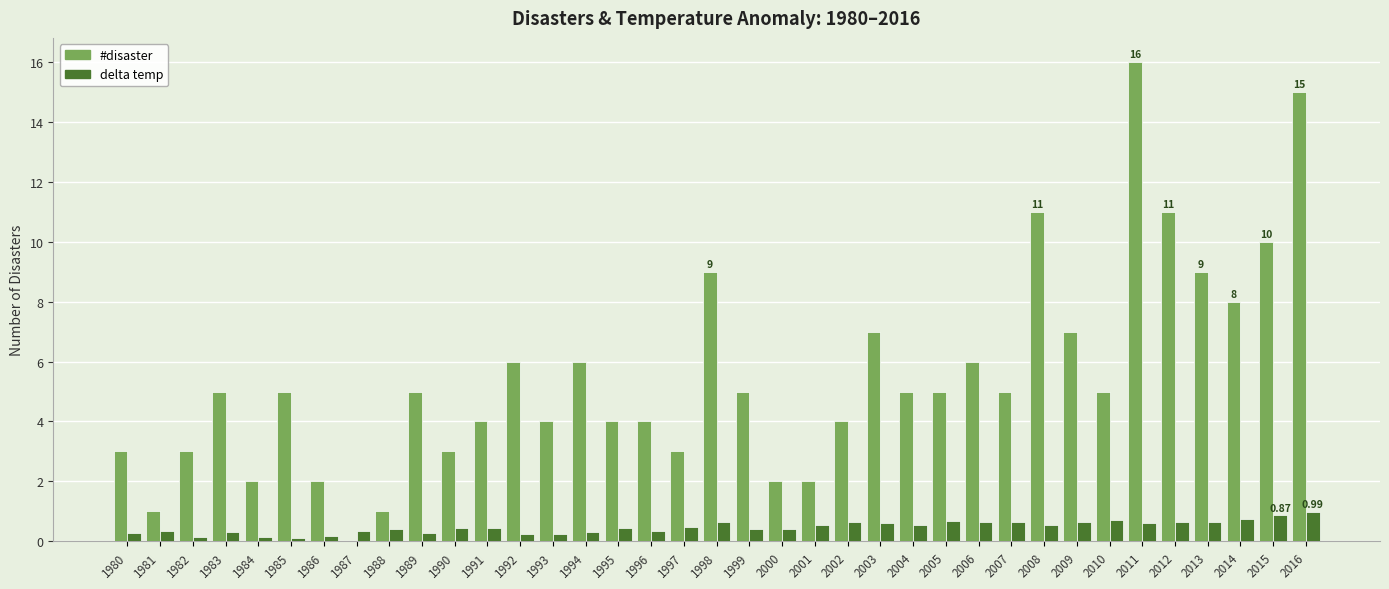

How many groups of bars are there?

37